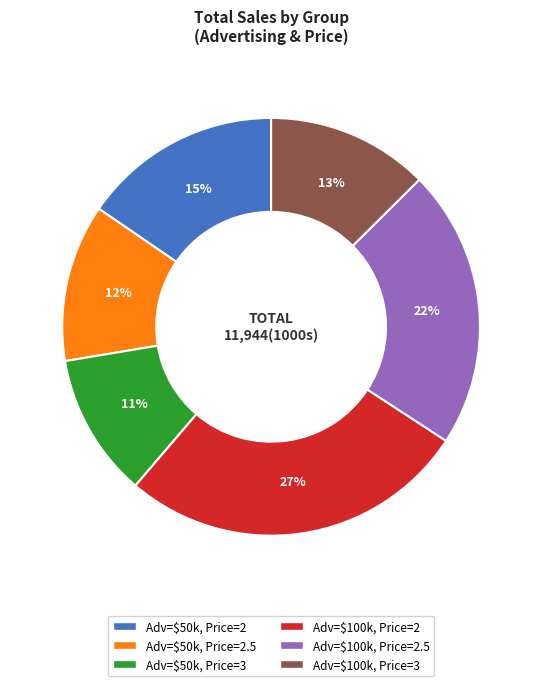

Is there a majority slice in this chart?

No